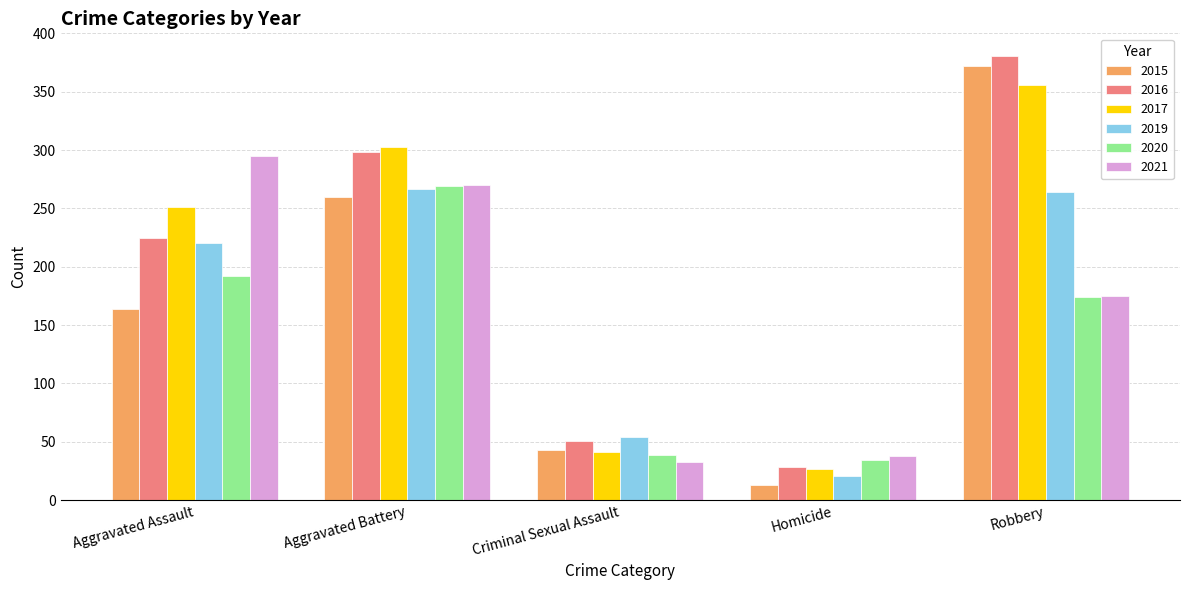

At which category is the sum across all series the highest?

Robbery